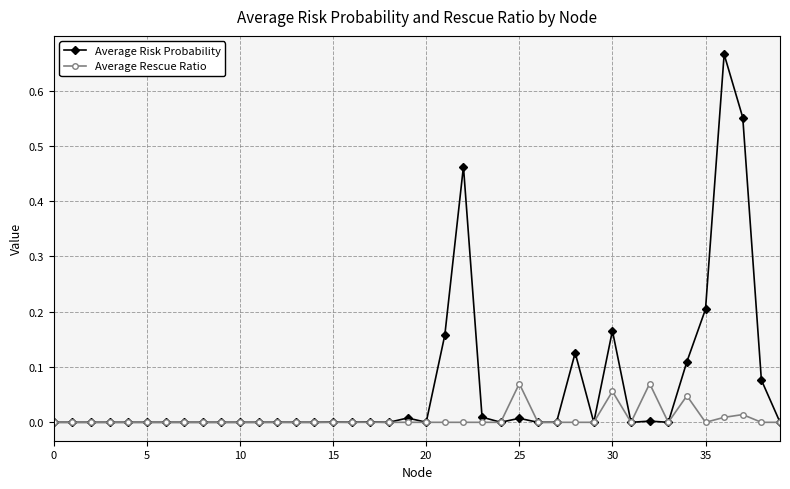

Which series has the largest range (max minus min)?

Average Risk Probability